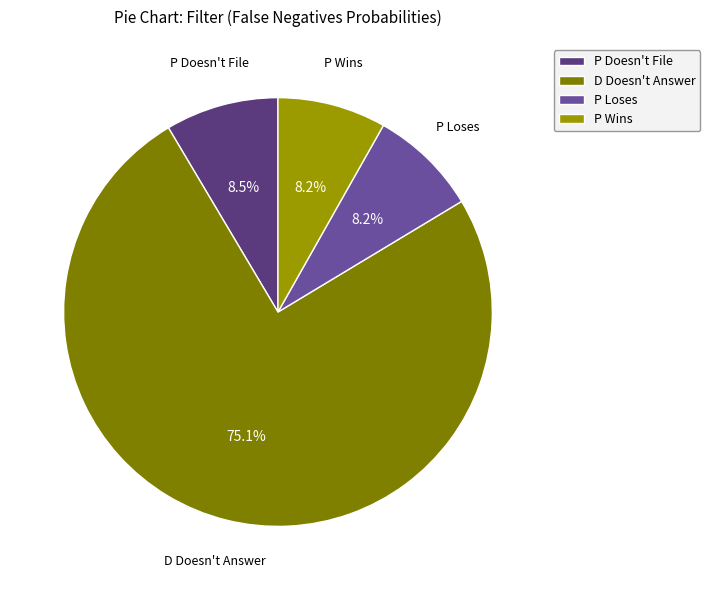

What percentage is the P Wins slice, to the nearest percent?

8%